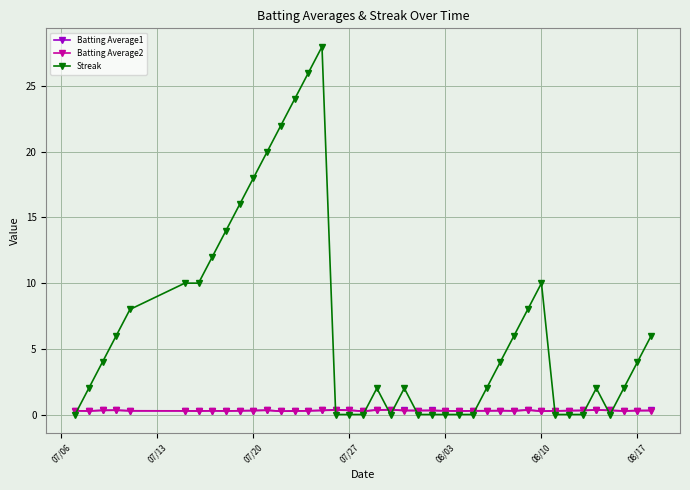

What are all the series names shown in the legend?

Batting Average1, Batting Average2, Streak